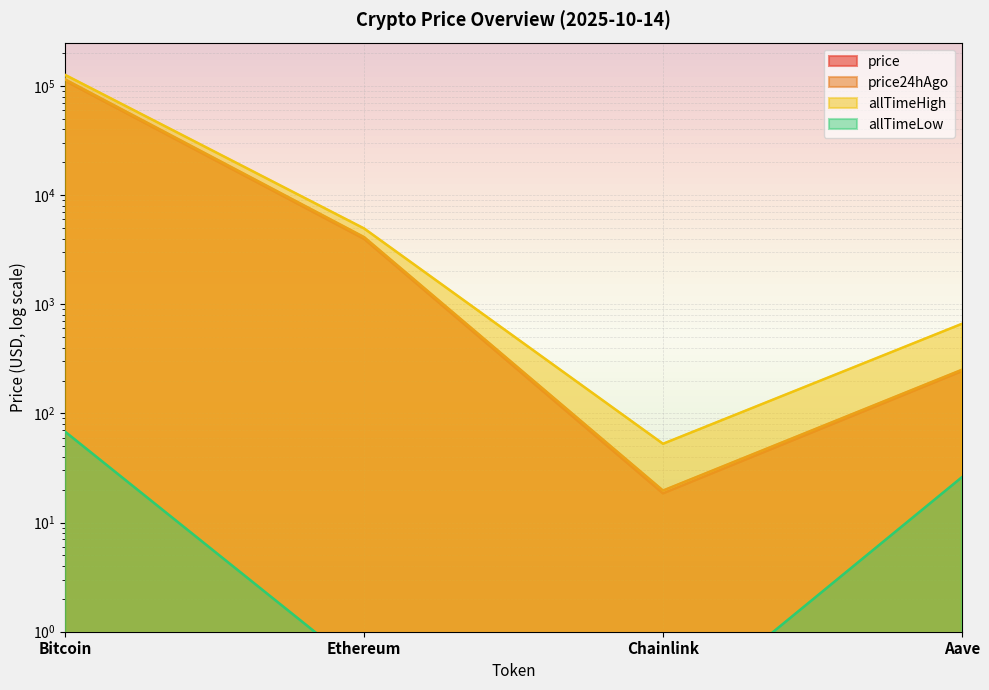

Which series has the widest spread of values?

allTimeHigh